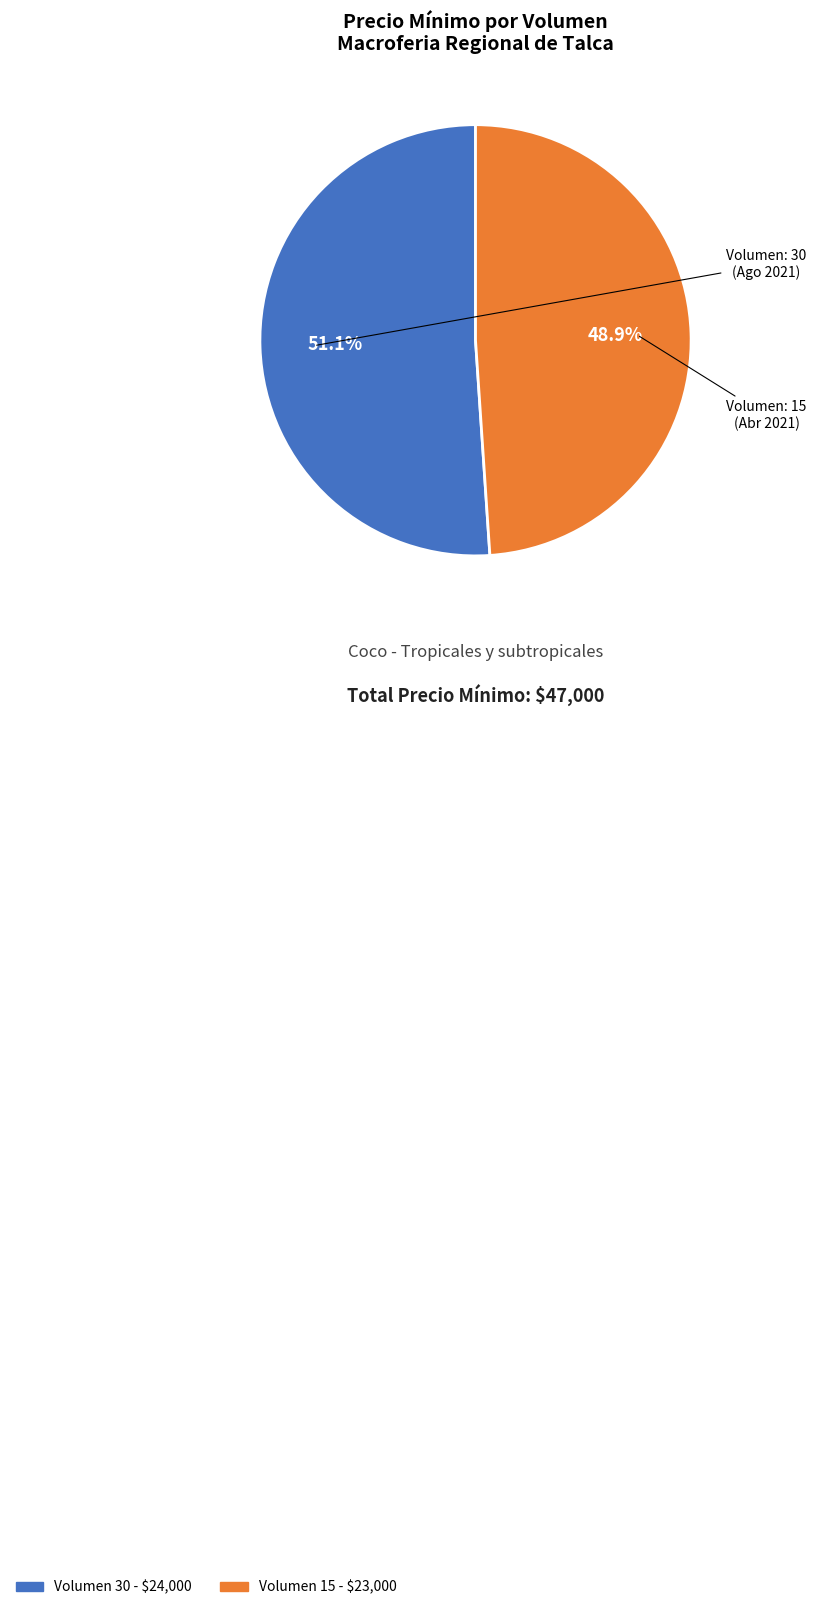

To the nearest percent, what is the difference between the largest and smallest slice percentages?

2%